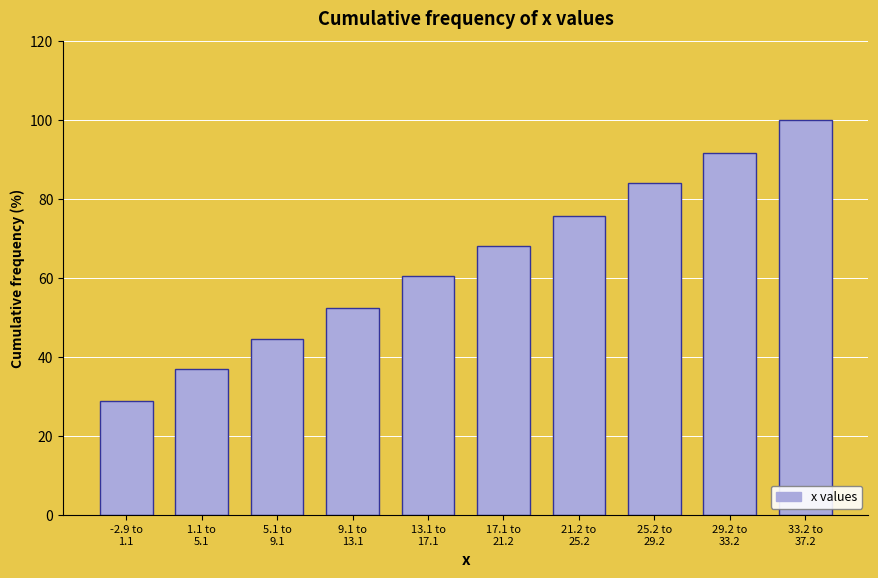

Reading left to right, what are all the values shown in this chart?

28.8	37.1	44.7	52.4	60.6	68.2	75.9	84.1	91.8	100.0